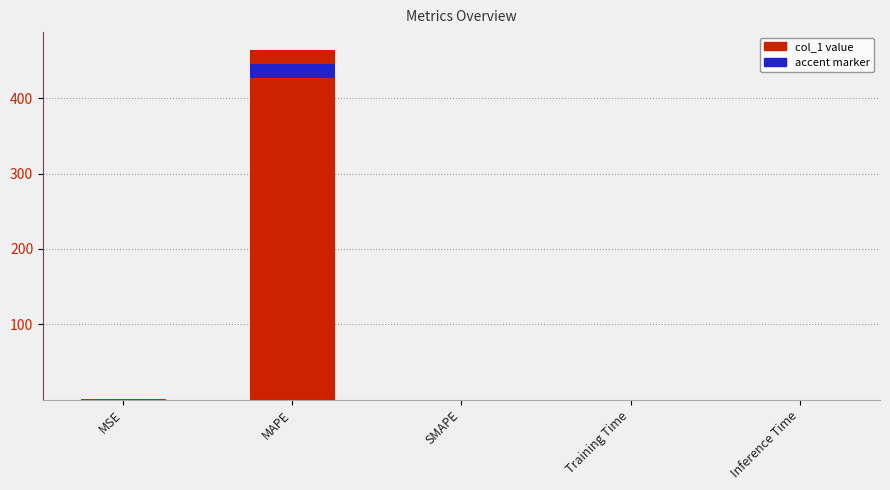

What is the difference between the second highest and second lowest values?

0.5